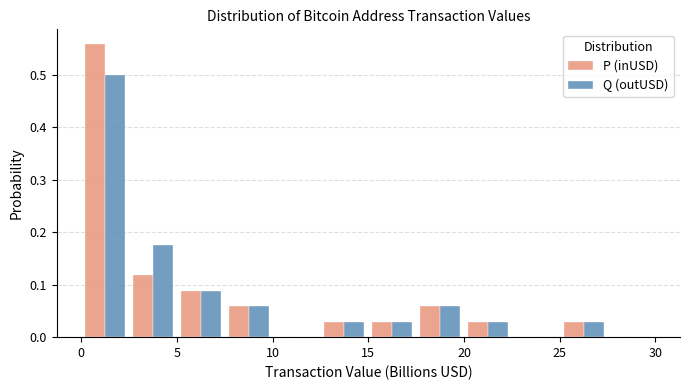

What is the height of the P (inUSD) bar covering 17.5 to 20.0 on the x-axis? The values are not printed on the chart, so give them approximately, as read against the axis.

0.06